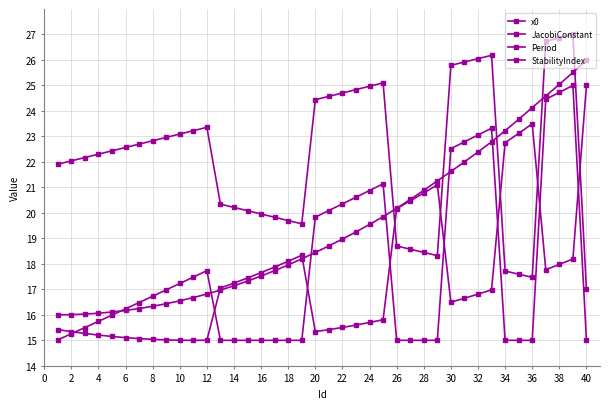

Count the number of categories in the chart.

40